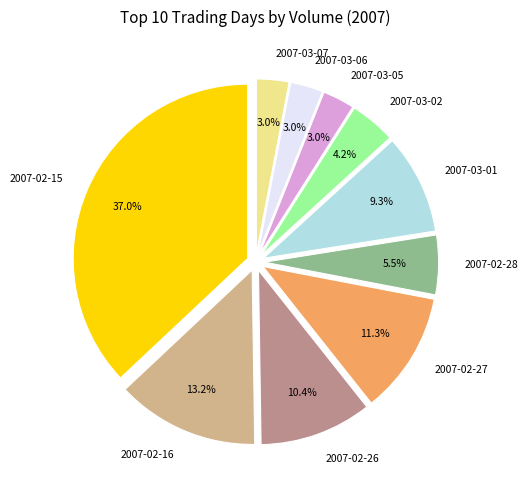

Which category has the biggest portion of the pie?

2007-02-15